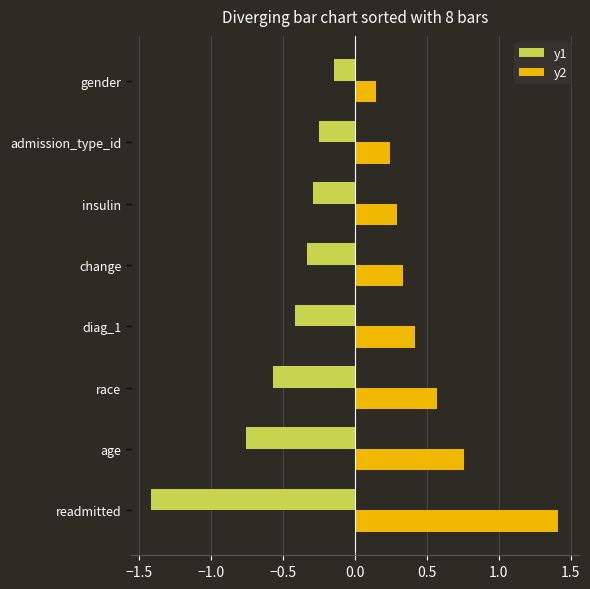

What is the average value of the y2 series?

0.5